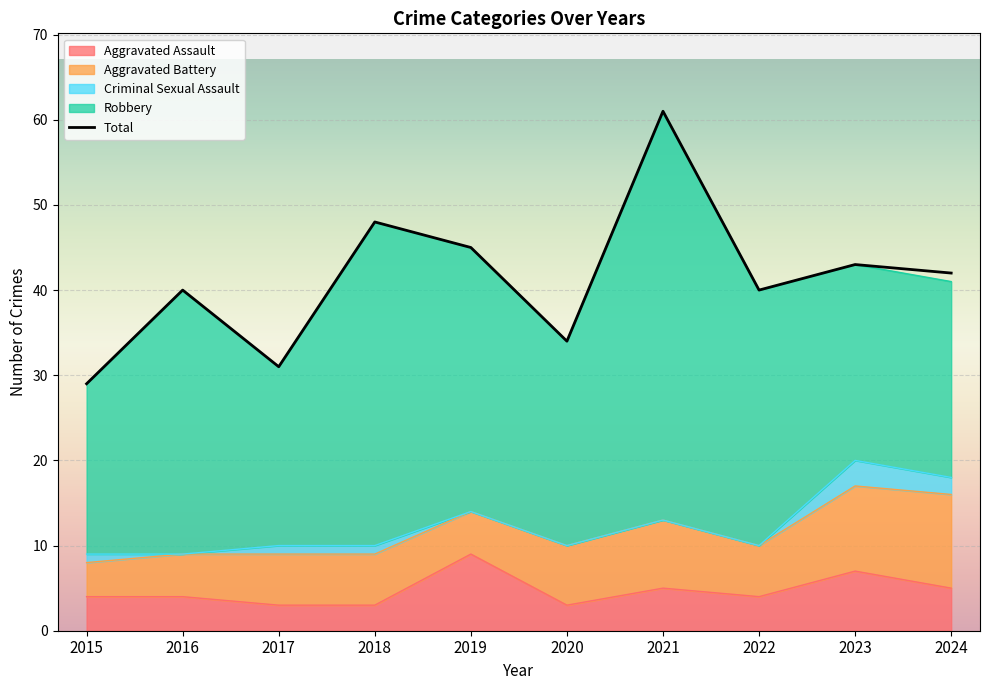

Rank the categories by value from lowest to highest.

2015, 2017, 2020, 2016, 2022, 2024, 2023, 2019, 2018, 2021